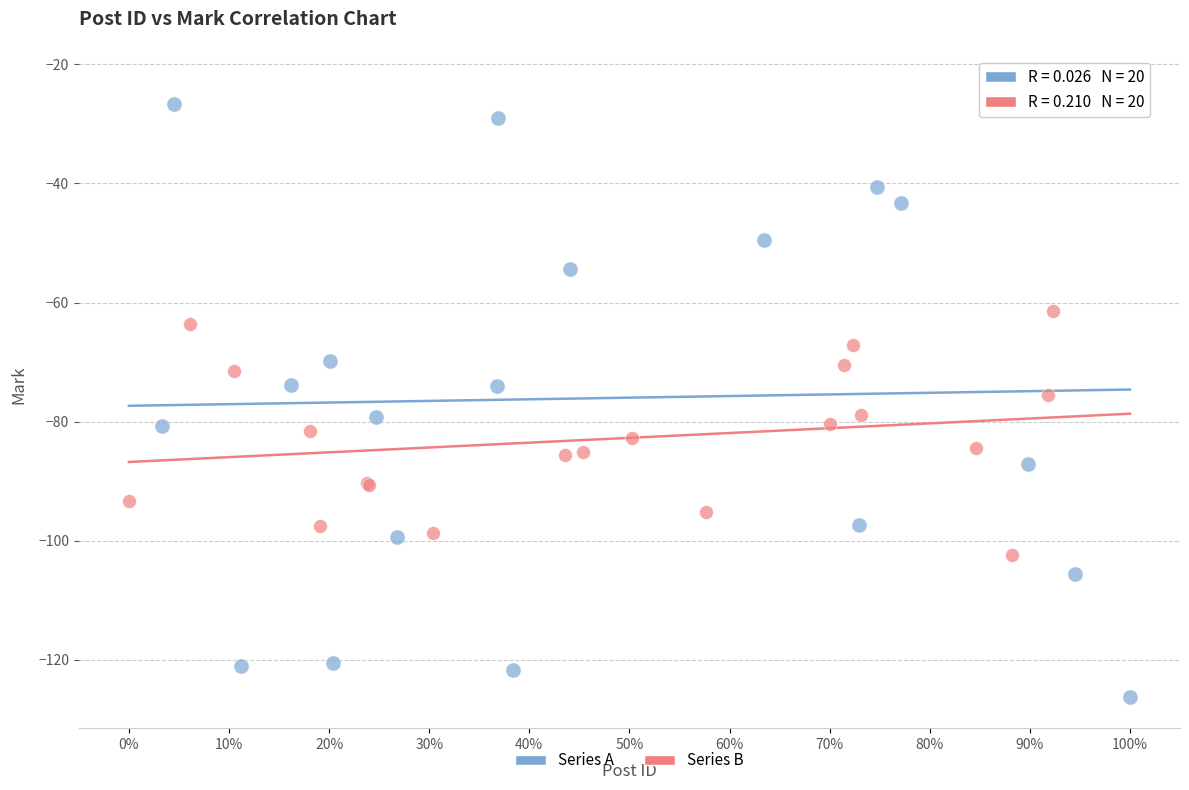

Which series has the widest spread of Y values?

Series A